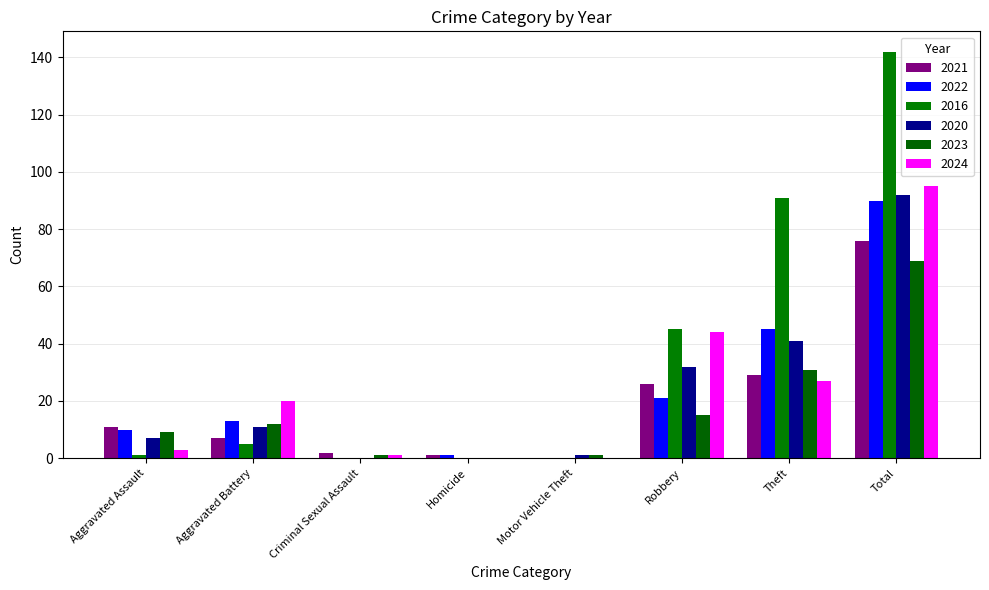

Between Homicide and Total, which series saw the biggest shift?

2016